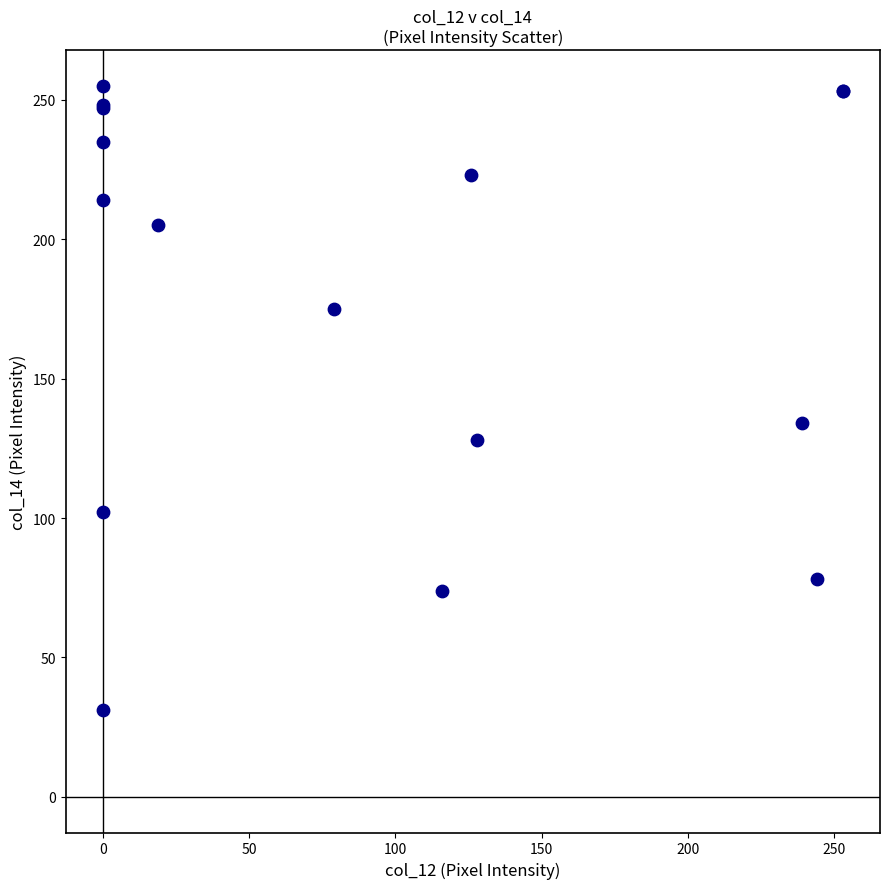

What Y value in the scatter plot is closest to 143?

134